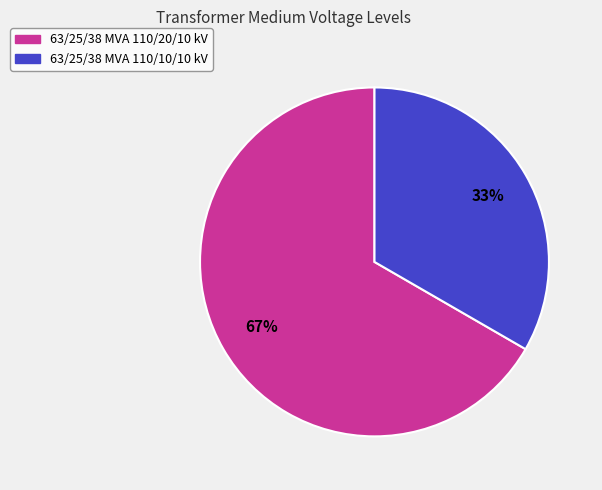

To the nearest percent, what percentage of the pie is 63/25/38 MVA 110/20/10 kV?

67%